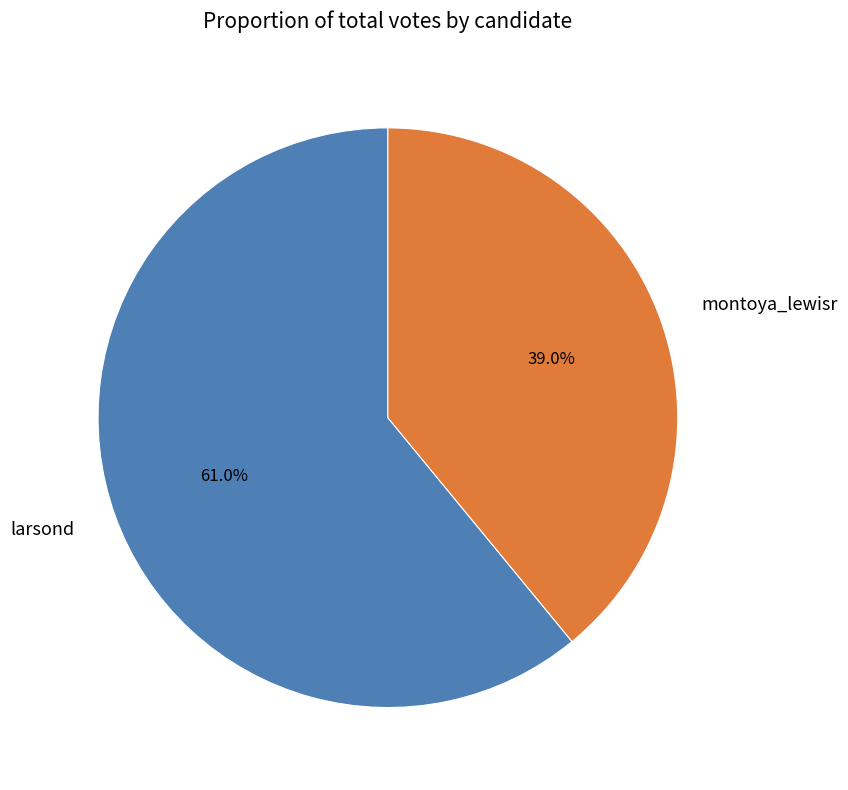

Combined, do larsond and montoya_lewisr account for over 50%?

Yes